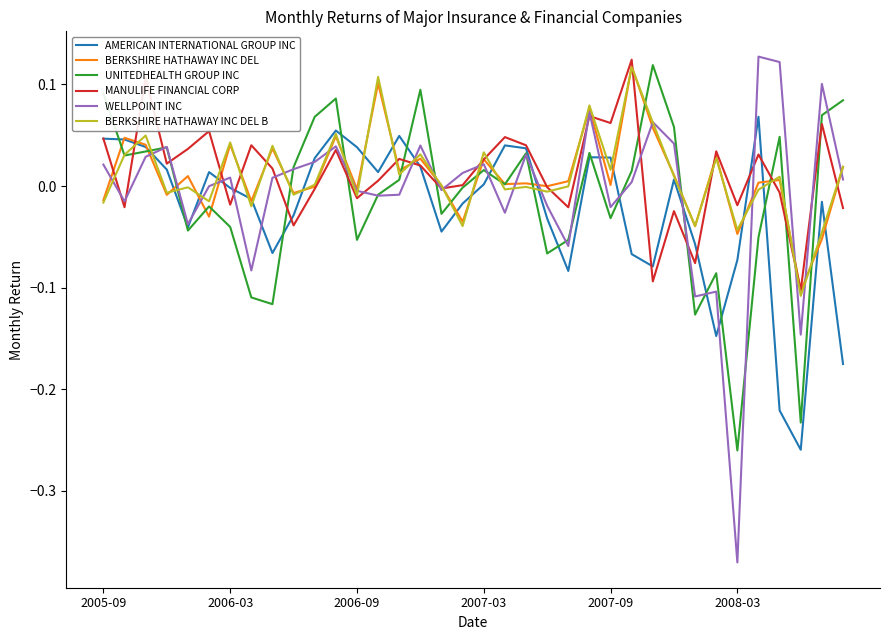

In BERKSHIRE HATHAWAY INC DEL, how many points are lower than both neighbors (excluding endpoints)?

13